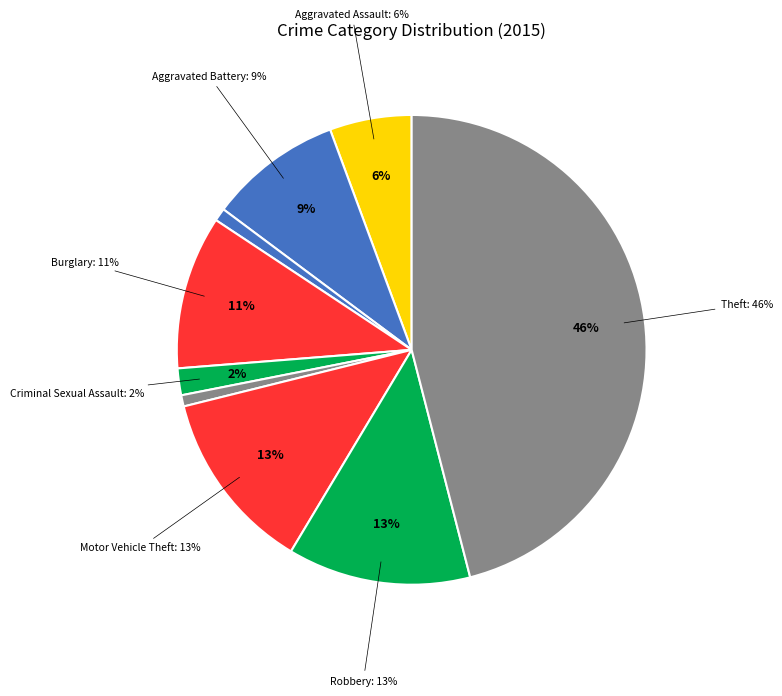

Rank the categories by value from highest to lowest.

Theft, Robbery, Motor Vehicle Theft, Burglary, Aggravated Battery, Aggravated Assault, Criminal Sexual Assault, Arson, Homicide